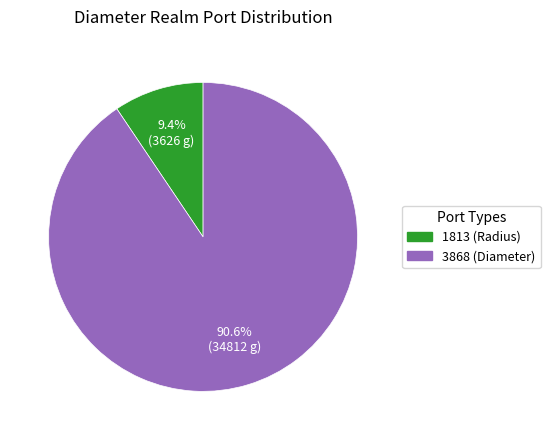

Is there any slice that represents more than half of the pie?

Yes